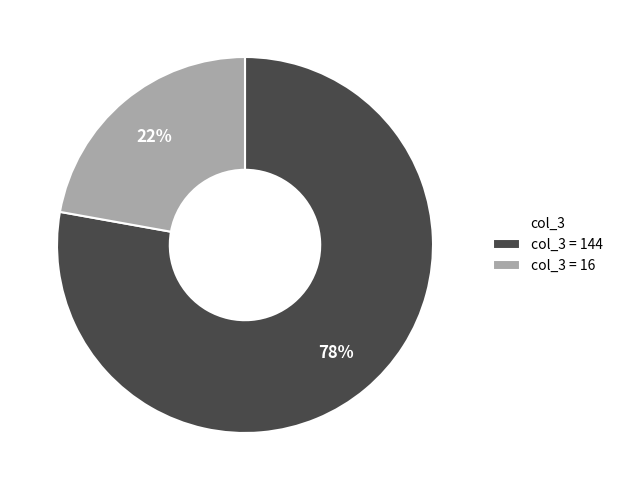

Combined, do col_3 = 16 and col_3 = 144 account for over 50%?

Yes